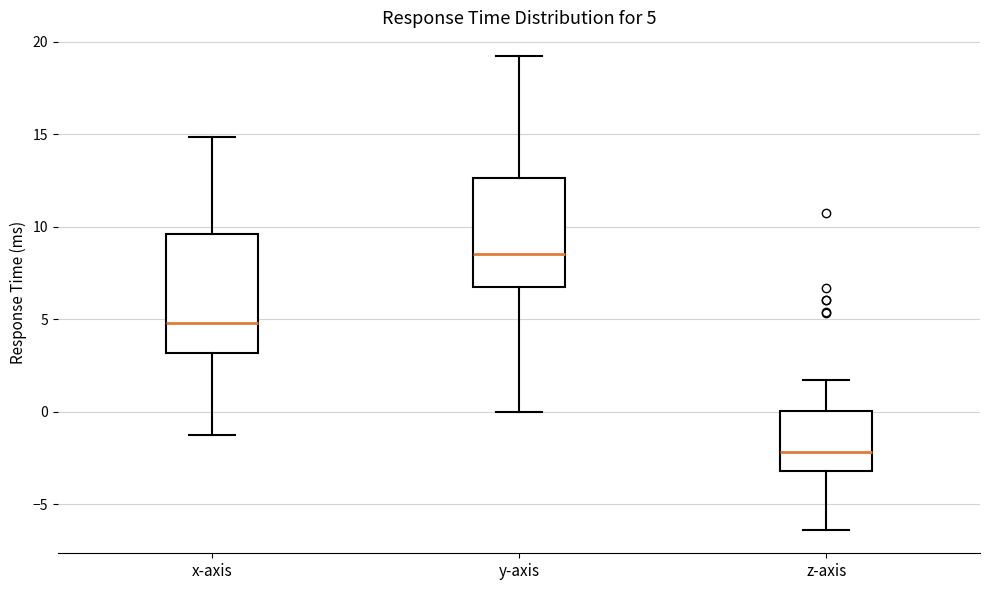

Which box is the tallest, from its lower edge to its upper edge?

x-axis